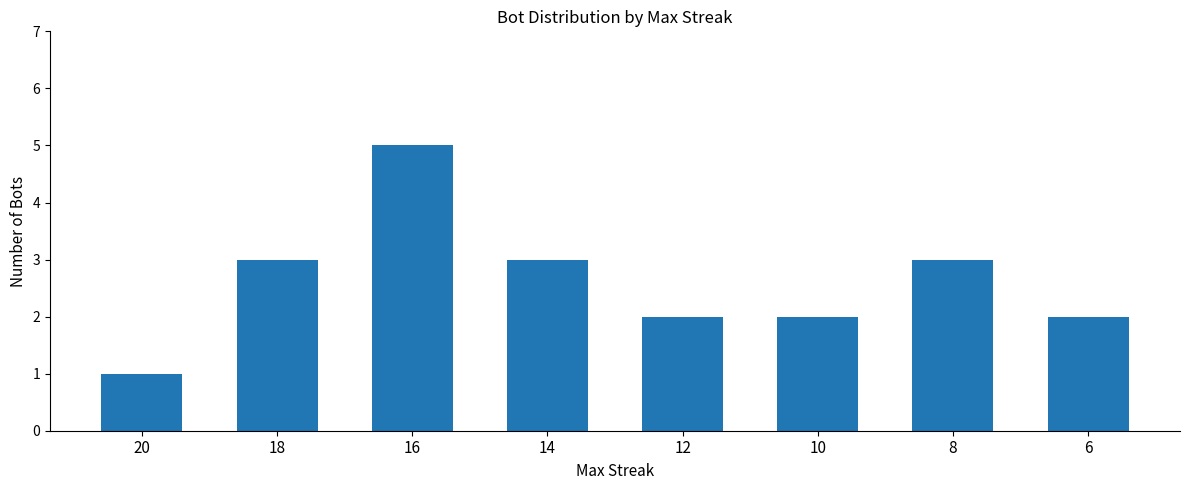

What is the value of the 4th bar from the left?

3